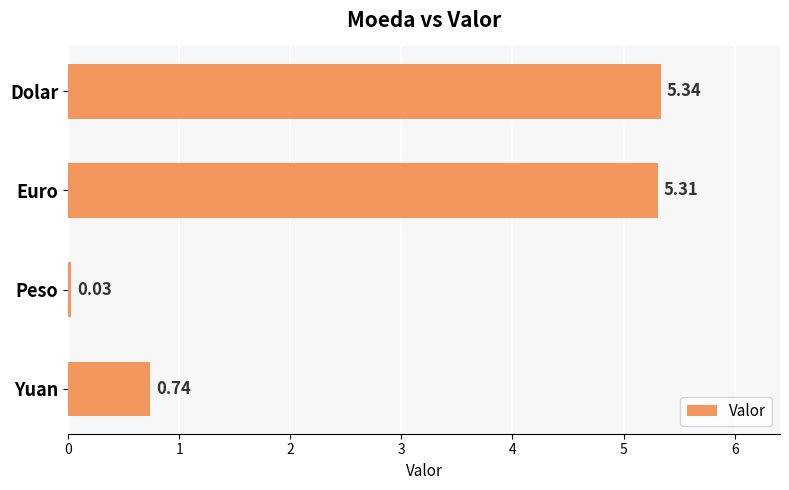

Rank the categories by value from highest to lowest.

Dolar, Euro, Yuan, Peso